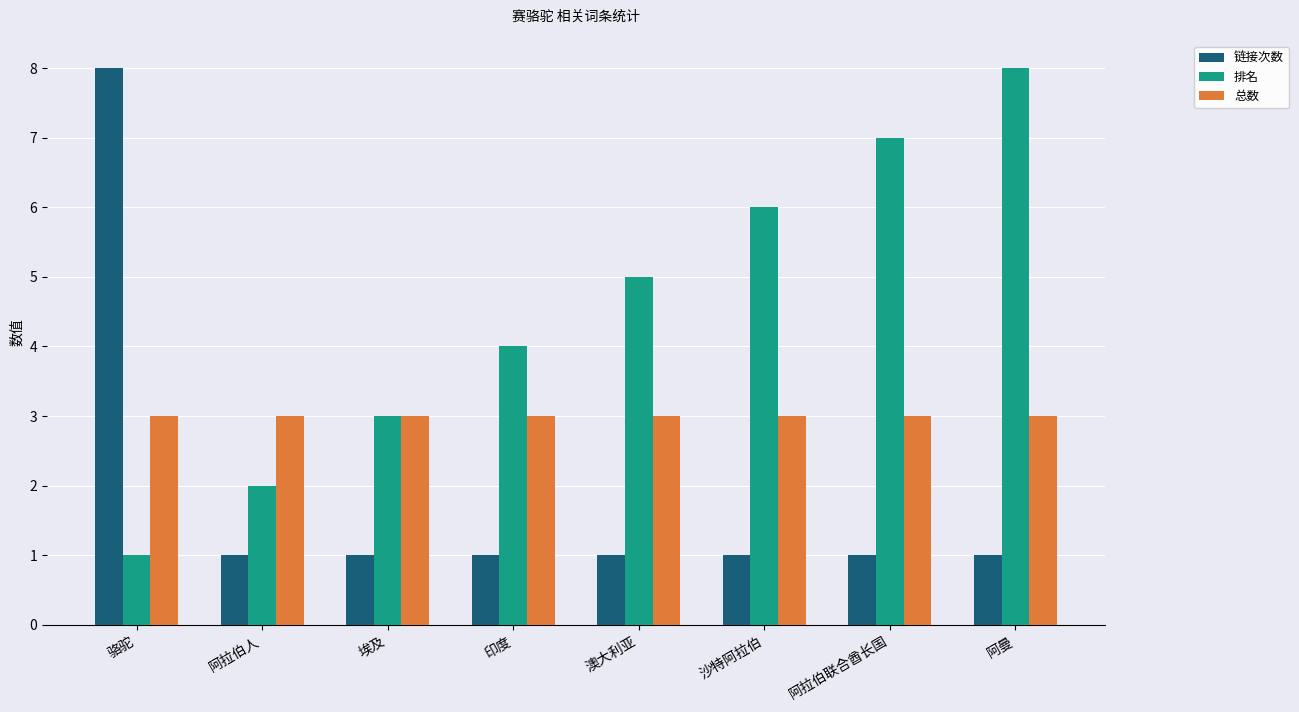

List the series in order of their overall mean, highest first.

排名, 总数, 链接次数